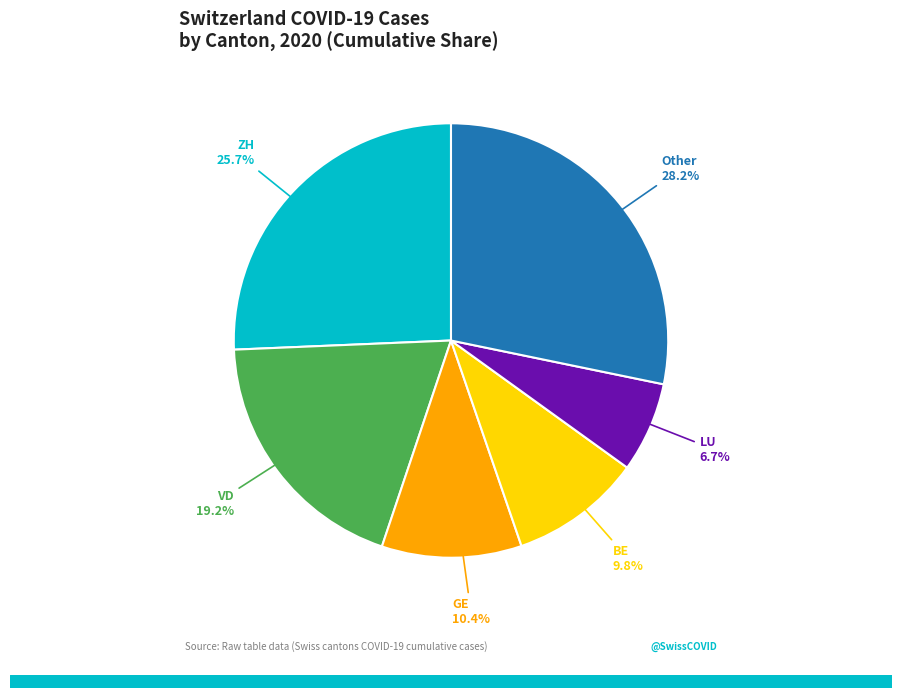

To the nearest percent, what is the average slice percentage?

17%